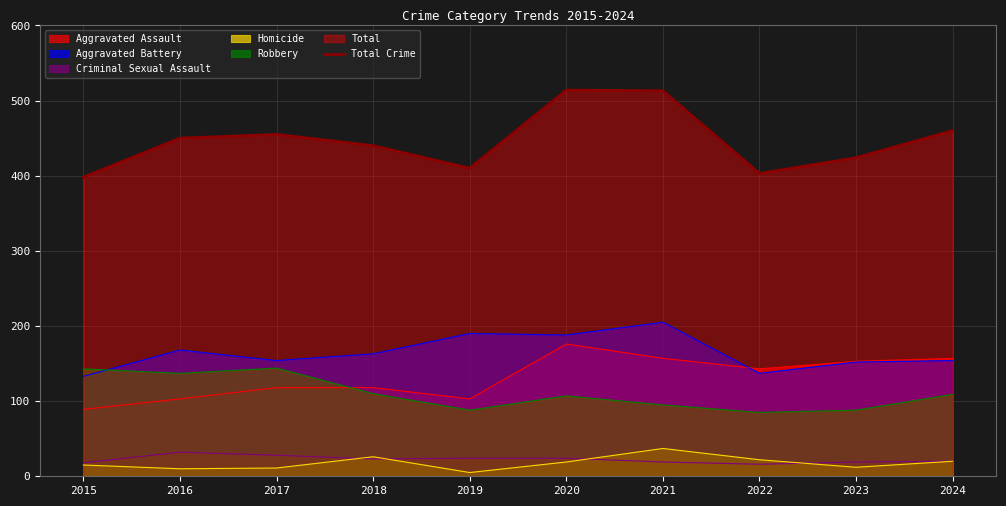

What is the maximum value shown in the chart?

514